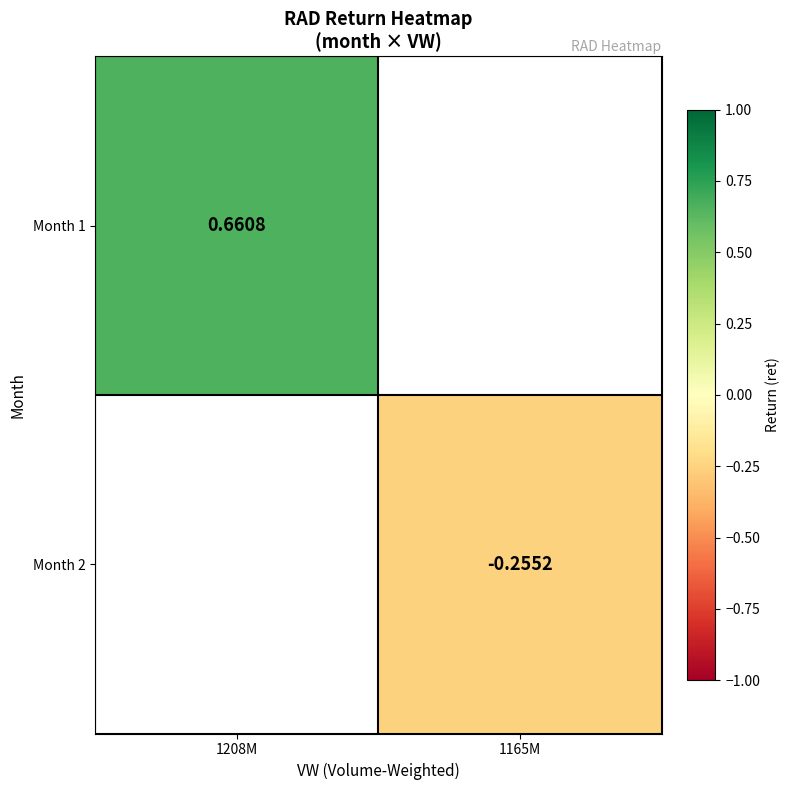

What is the highest value of the Month 1 series?

0.7